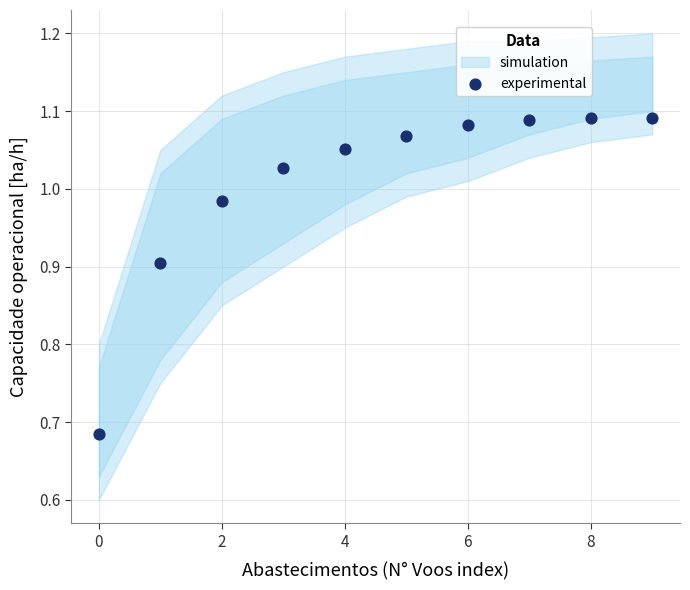

What is the range of Y values (max minus min)?

0.4